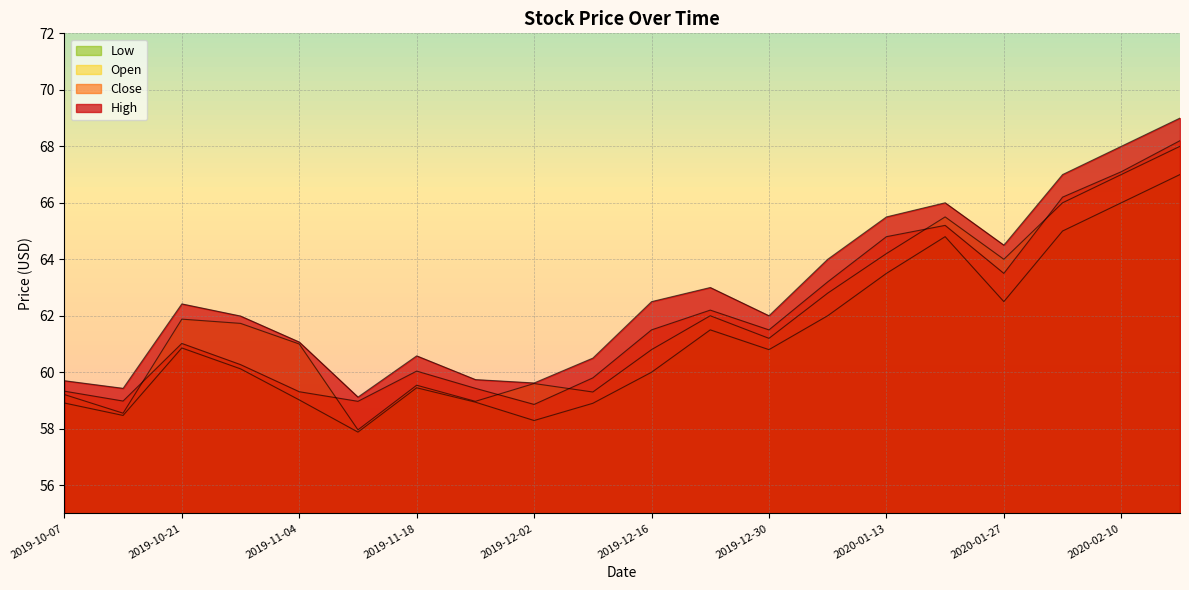

What is the sum of the Low values at 2020-01-27 and 2020-02-18?

129.5